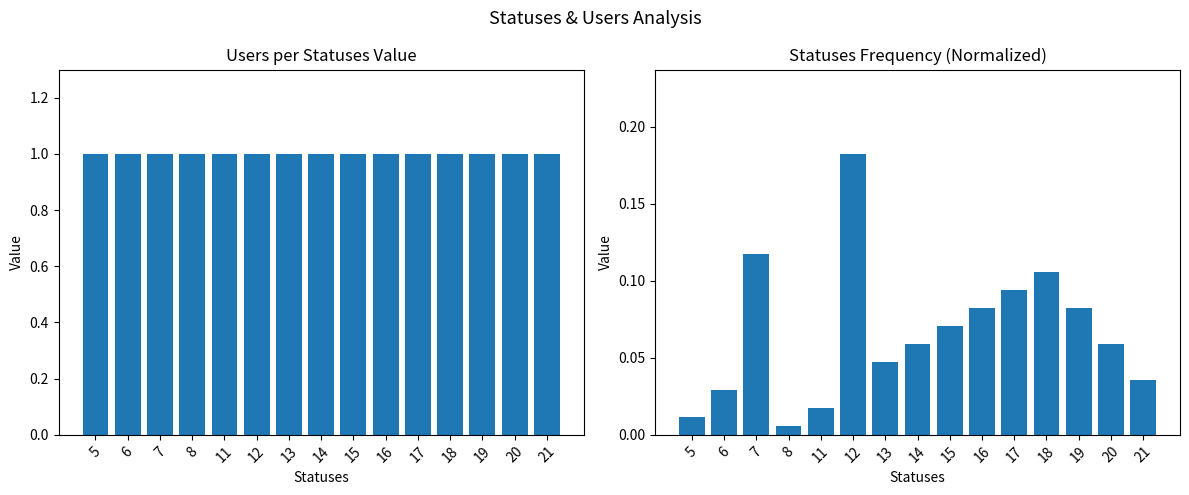

At which label is statuses count (normalized) closest to 0?

8